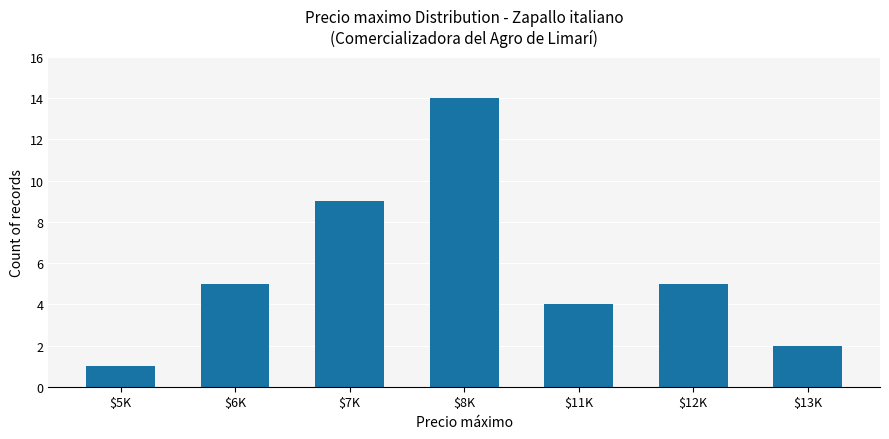

True or false: the data shows 5 at $6K.

True